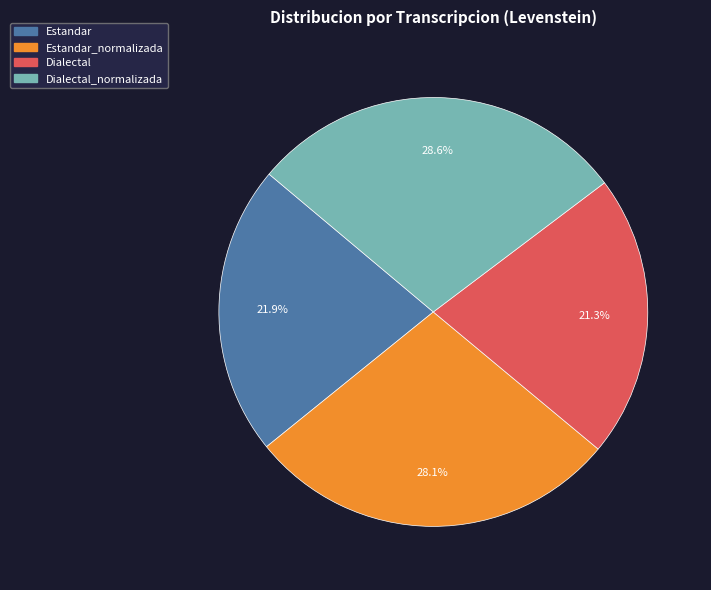

Is there a majority slice in this chart?

No